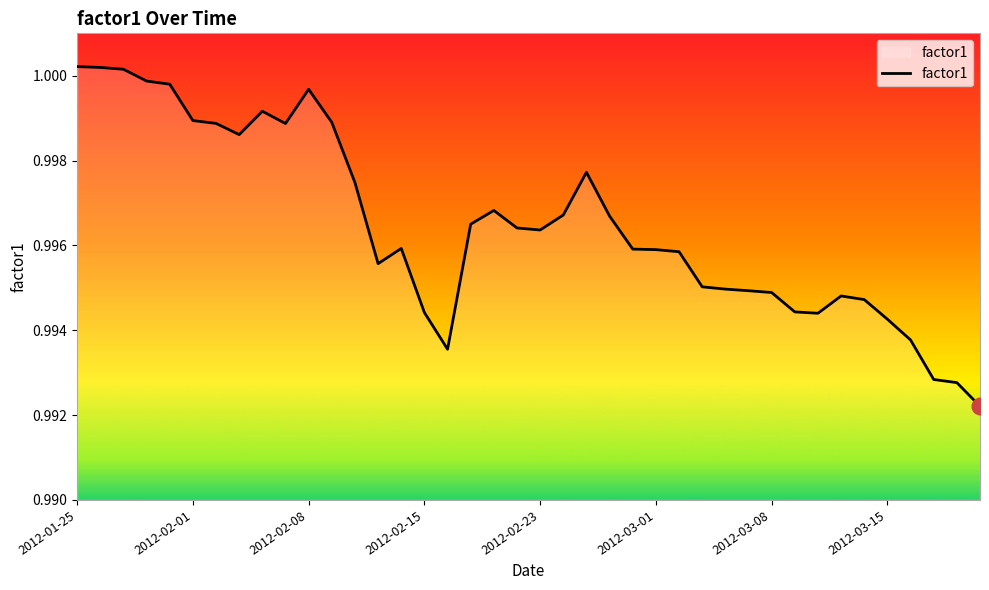

Is this an area chart (filled region under the line)?

Yes